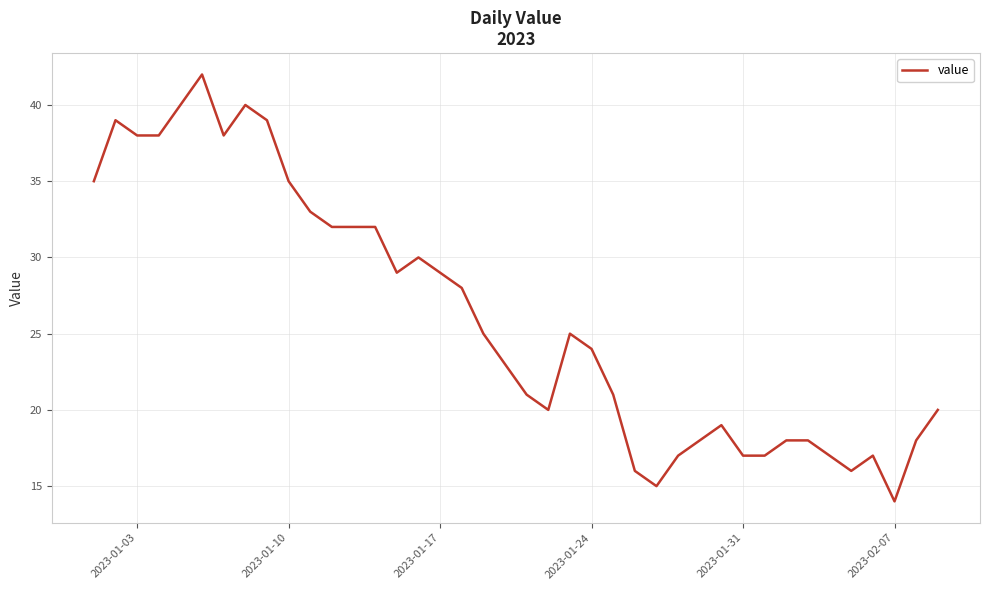

What is the greatest value displayed?

42